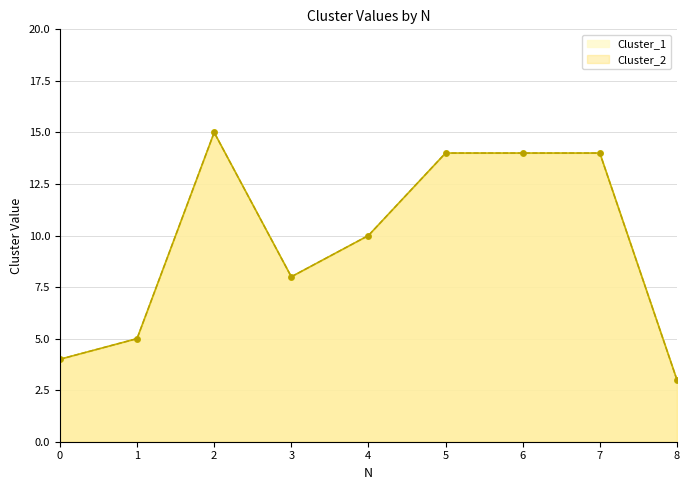

What is the value of the Cluster_1 point at the 3rd from the left?

15